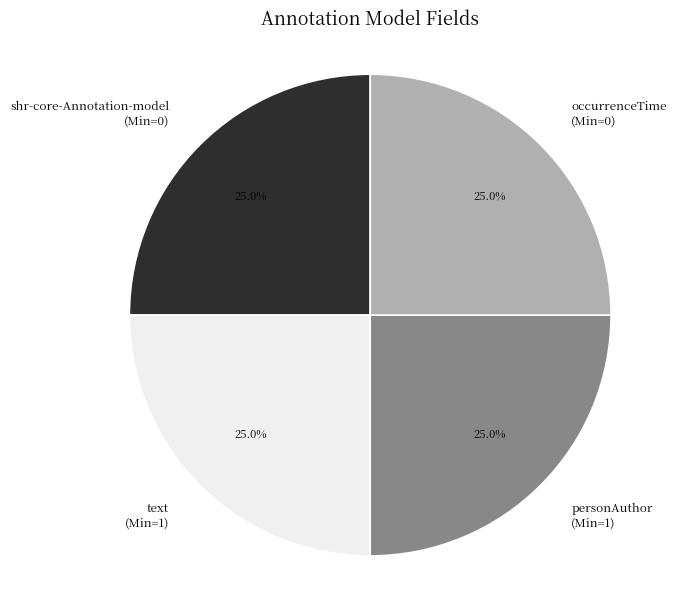

Approximately how many times larger is the value at text (Min=1) compared to shr-core-Annotation-model (Min=0)?

1.0